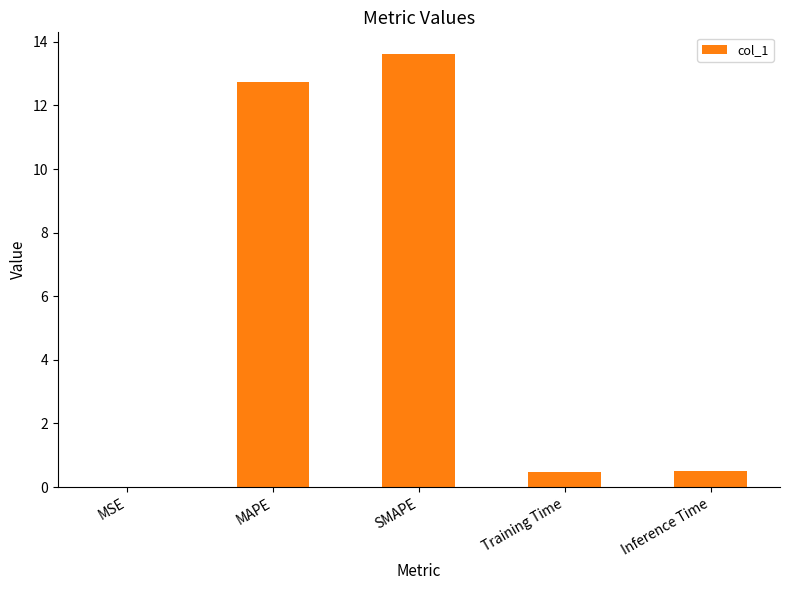

What is the maximum value shown in the chart?

13.6